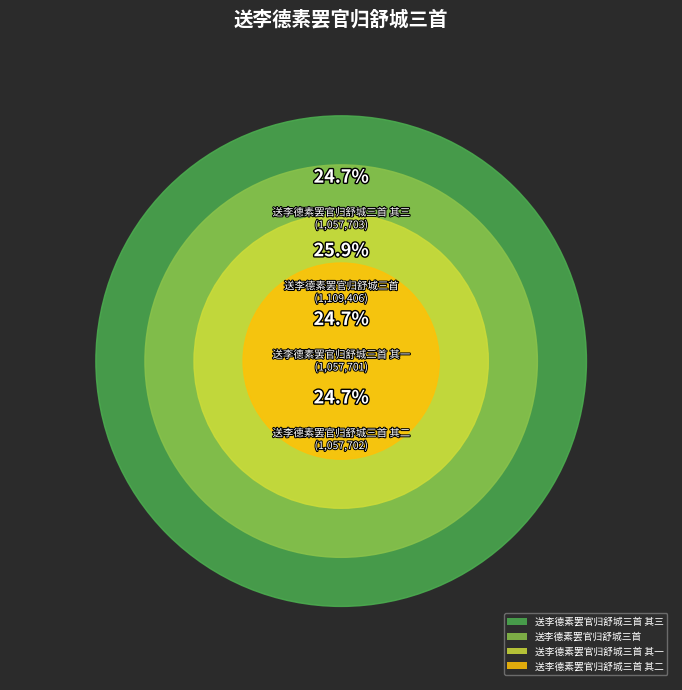

Is it true that 送李德素罢官归舒城三首 其三 is 38% of the pie?

False